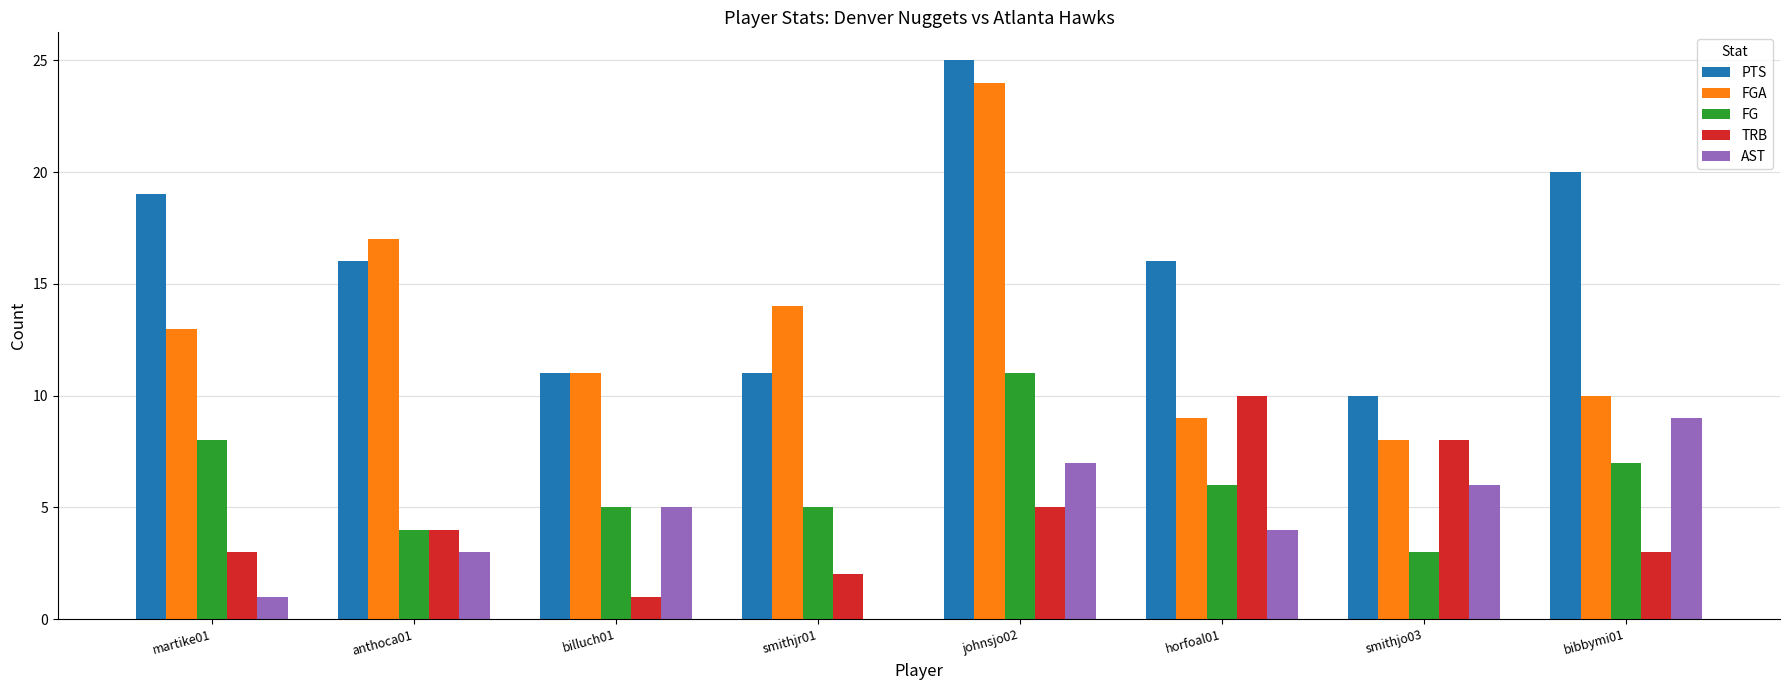

What is the average value of the AST series?

4